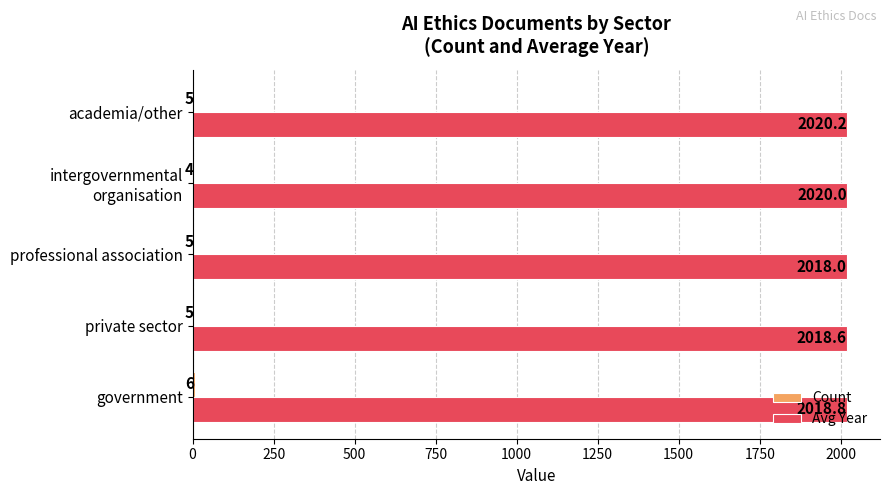

How many categories are shown in the chart?

5